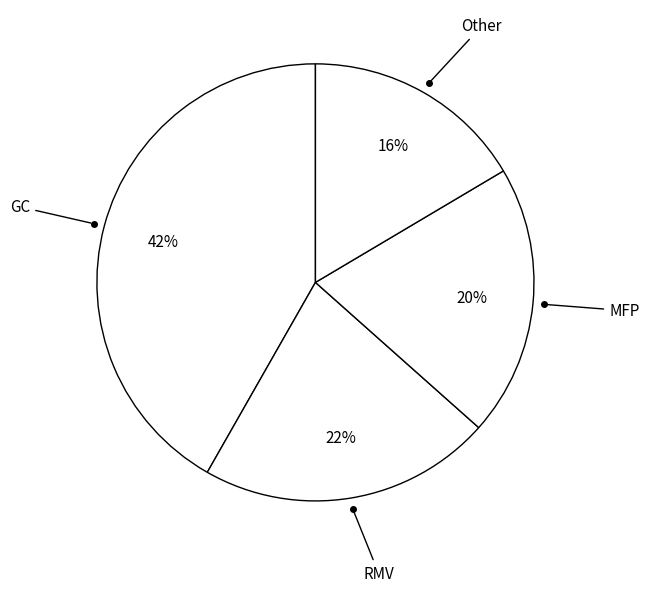

Count the number of slices in the pie.

4